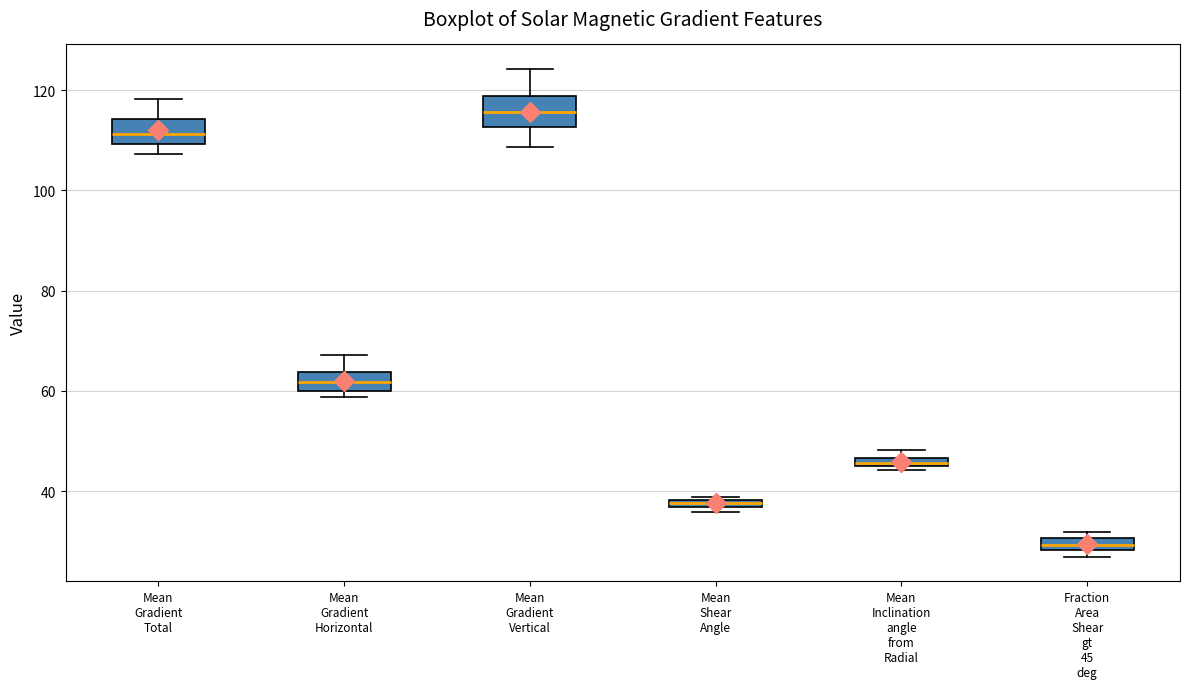

Which box's median line is the lowest?

Fraction Area Shear gt 45 deg